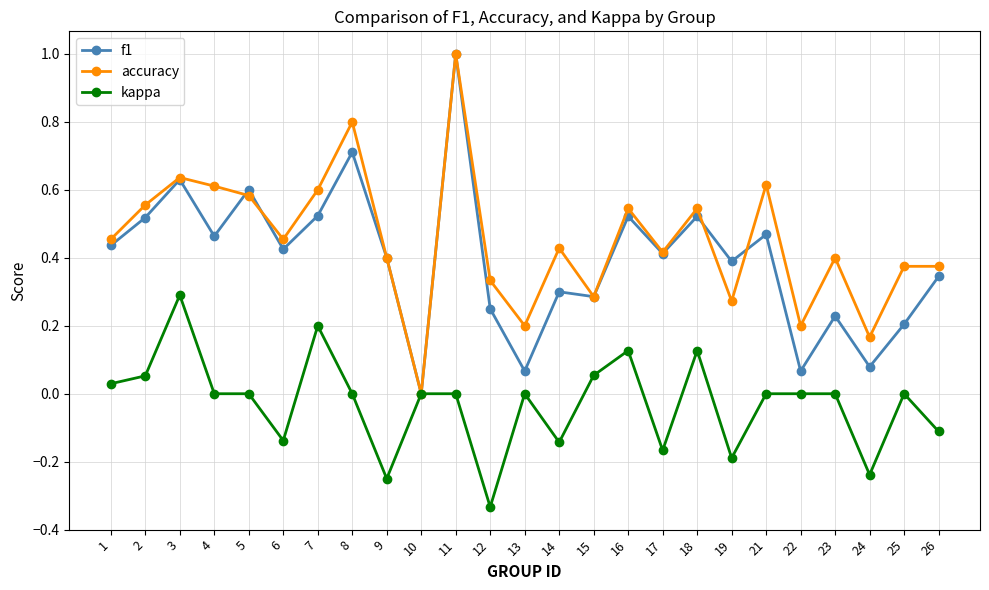

At which label does accuracy reach its minimum?

10